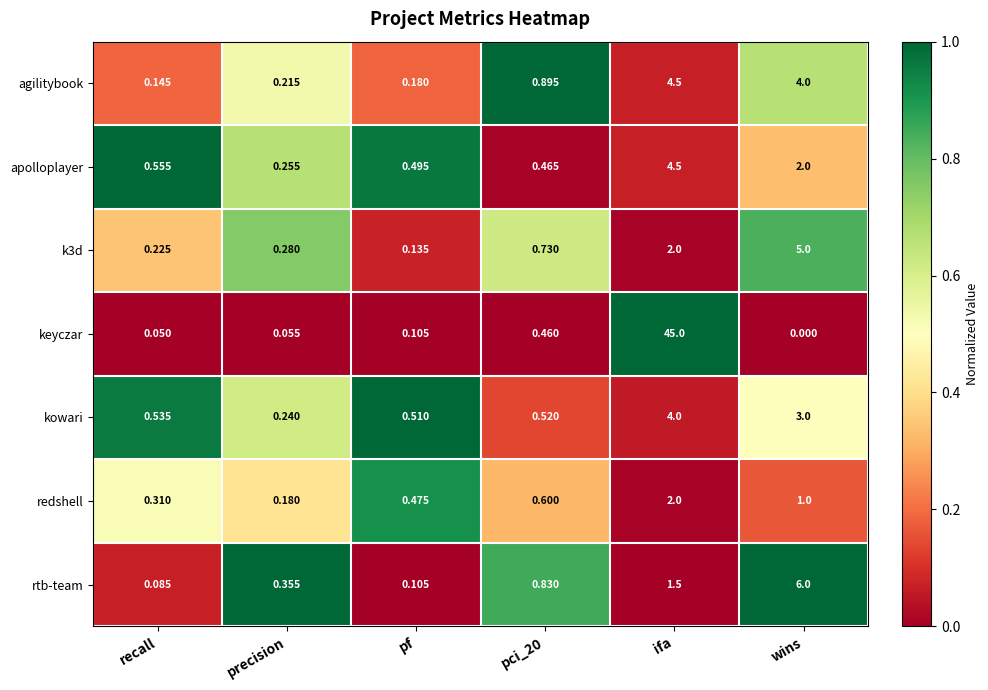

Which category has the highest value across all series?

ifa